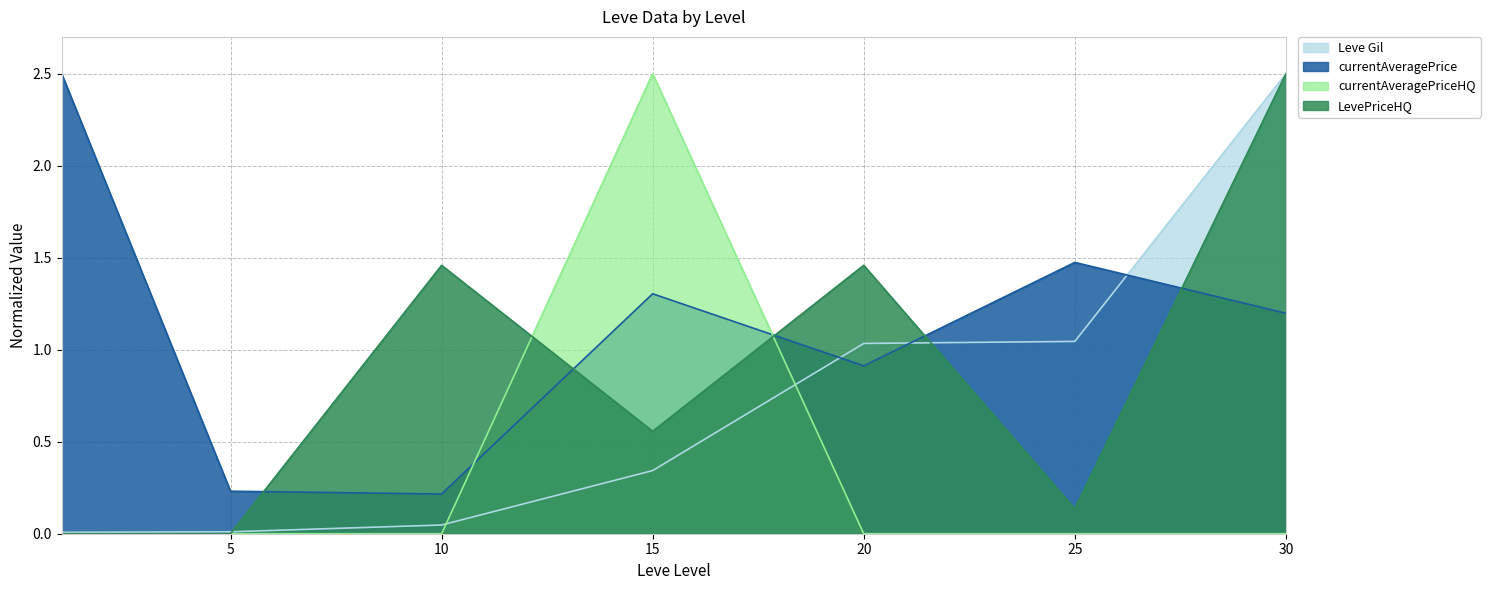

How many data points in LevePriceHQ are above 0?

5